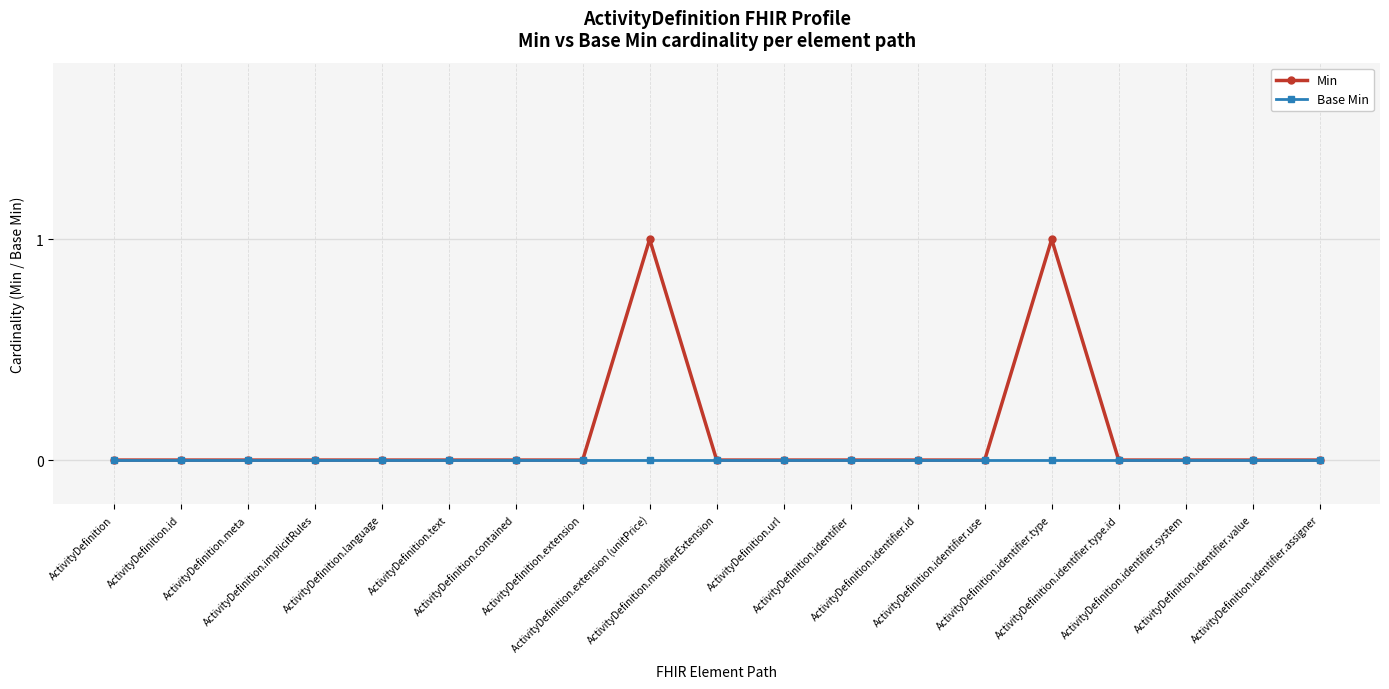

Rank the series by their average value, from highest to lowest.

Min, Base Min